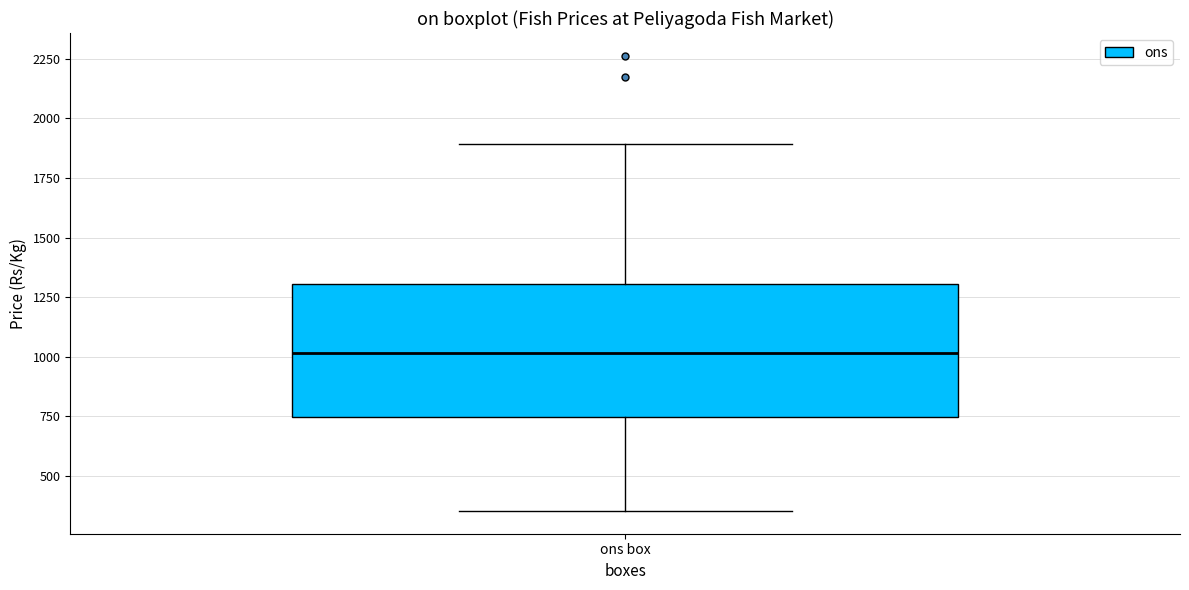

Where is the lower edge of the box for ons box on the y-axis? The values are not printed on the chart, so give them approximately, as read against the axis.

750